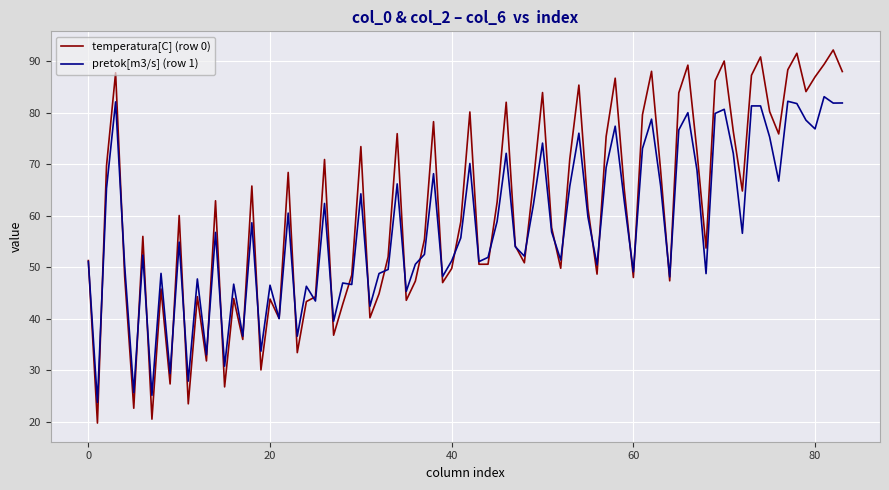

What is the maximum value shown in the chart?

92.1